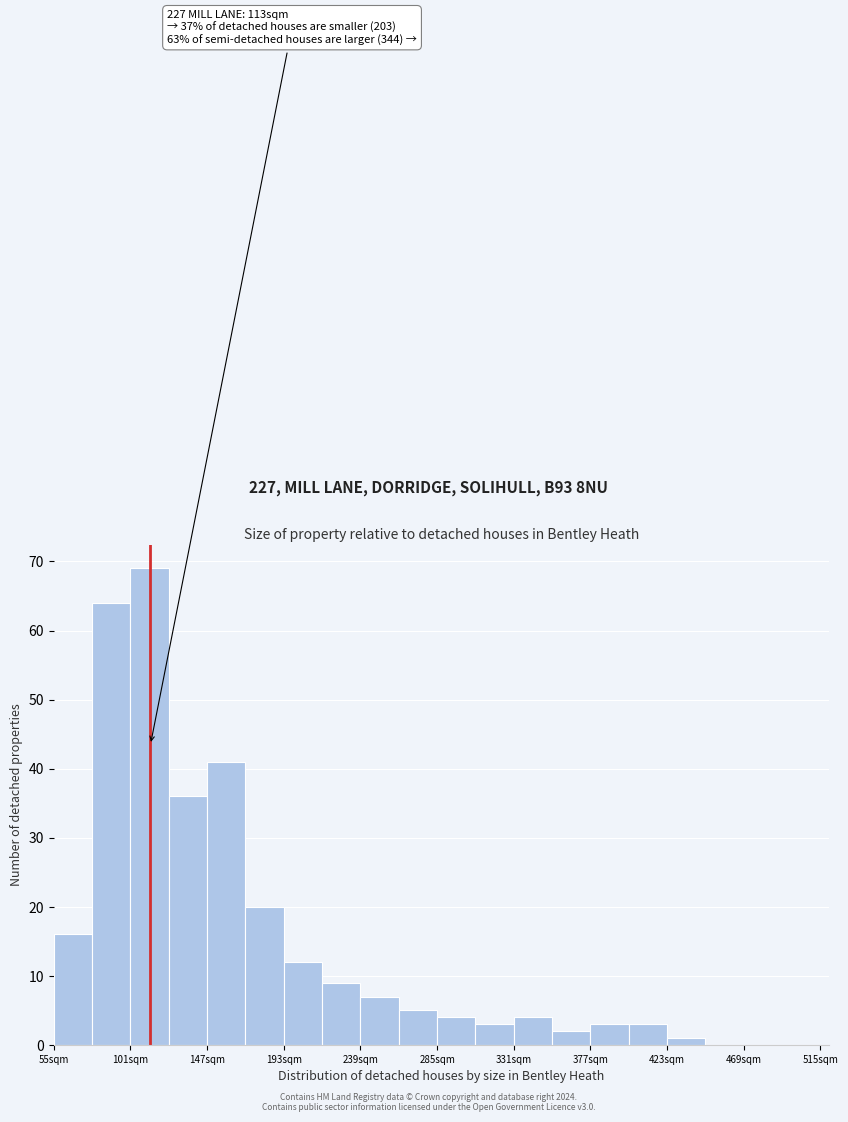

Which range on the x-axis has the tallest bar?

101 to 124